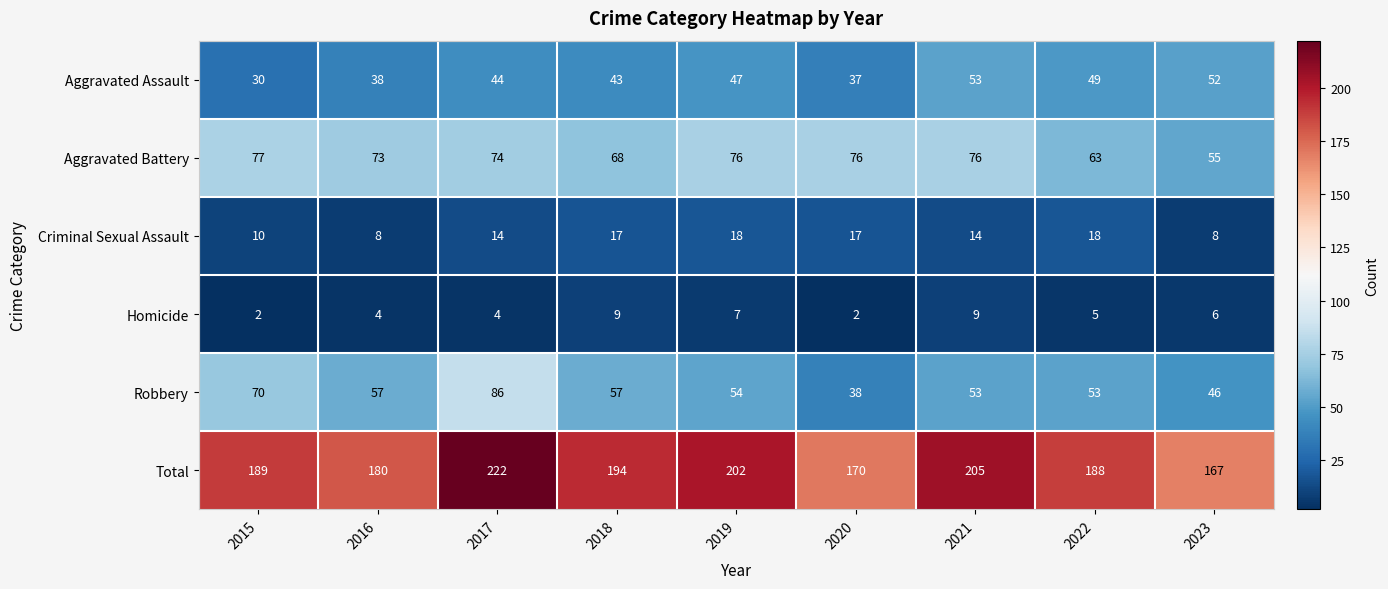

At which label does Aggravated Battery first exceed 74?

2015